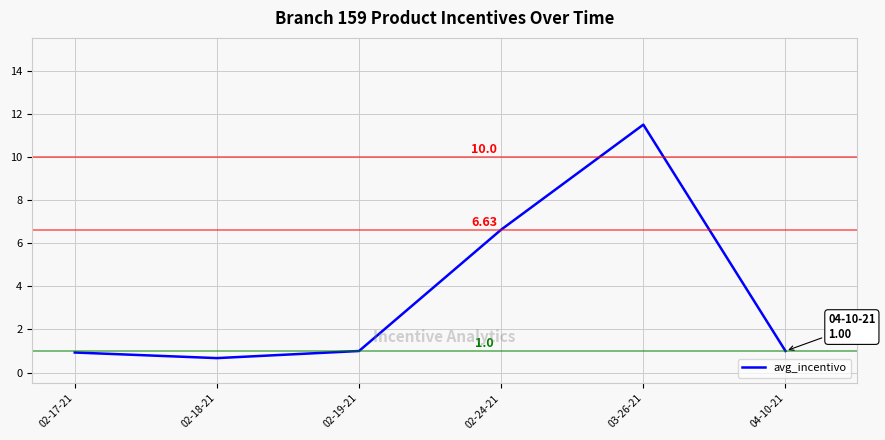

Which label corresponds to the smallest value in the chart?

02-18-21